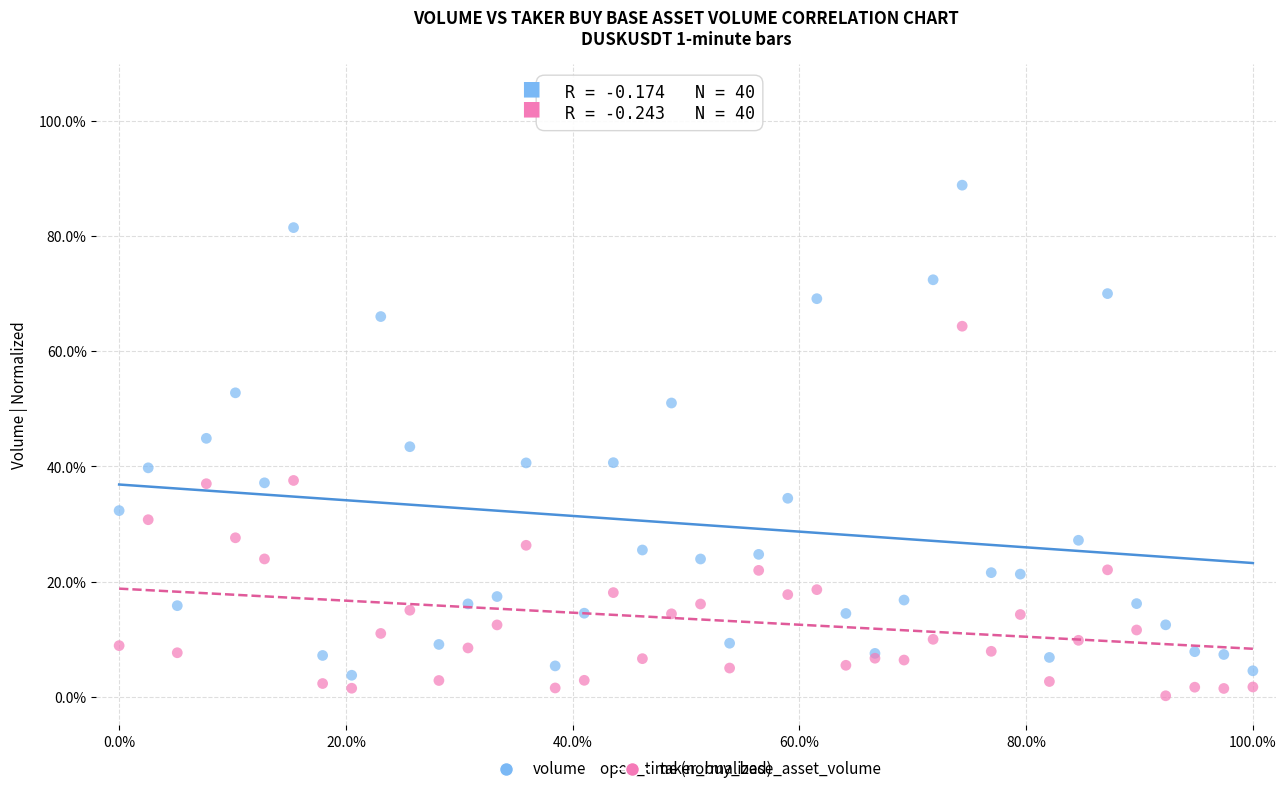

Which series has the widest spread of Y values?

volume